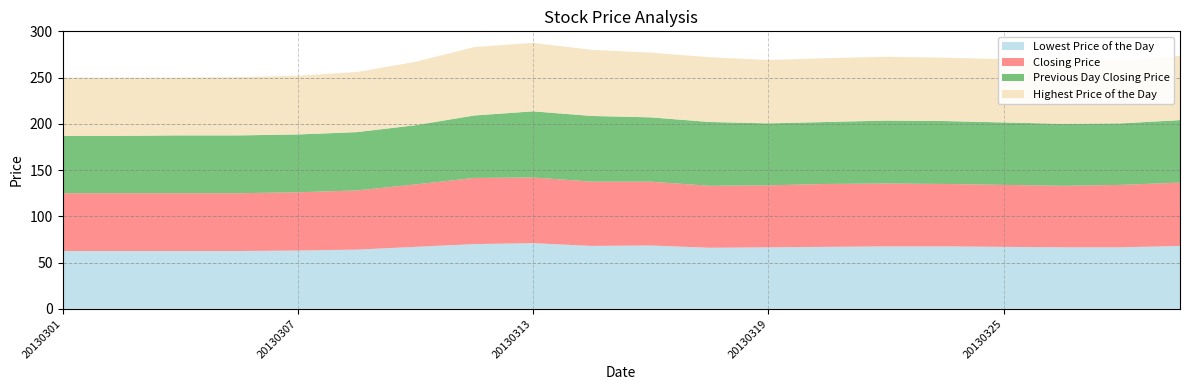

Reading right to left, what are all the values shown in this chart?

Lowest Price of the Day: 20130328=68.0	20130327=66.5	20130326=66.5	20130325=67.0	20130322=67.5	20130321=67.5	20130320=67.0	20130319=66.5	20130318=66.0	20130315=68.5	20130314=68.0	20130313=71.0	20130312=70.0	20130311=67.0	20130308=64.0	20130307=63.0	20130306=62.5	20130305=62.5	20130304=62.5	20130301=62.5
Closing Price: 20130328=68.5	20130327=67.5	20130326=66.5	20130325=67.0	20130322=67.5	20130321=68.0	20130320=68.0	20130319=67.0	20130318=67.0	20130315=69.0	20130314=69.5	20130313=71.0	20130312=71.5	20130311=67.5	20130308=64.0	20130307=63.0	20130306=62.5	20130305=62.5	20130304=62.5	20130301=62.5
Previous Day Closing Price: 20130328=67.5	20130327=66.5	20130326=67.0	20130325=67.5	20130322=68.0	20130321=68.0	20130320=67.0	20130319=67.0	20130318=69.0	20130315=69.5	20130314=71.0	20130313=71.5	20130312=67.5	20130311=64.0	20130308=63.0	20130307=62.5	20130306=62.5	20130305=62.5	20130304=62.0	20130301=62.0
Highest Price of the Day: 20130328=69.5	20130327=68.0	20130326=67.0	20130325=68.5	20130322=68.5	20130321=69.0	20130320=69.0	20130319=68.5	20130318=70.0	20130315=70.0	20130314=71.5	20130313=74.0	20130312=74.0	20130311=68.5	20130308=65.0	20130307=63.5	20130306=63.0	20130305=62.5	20130304=63.0	20130301=63.0